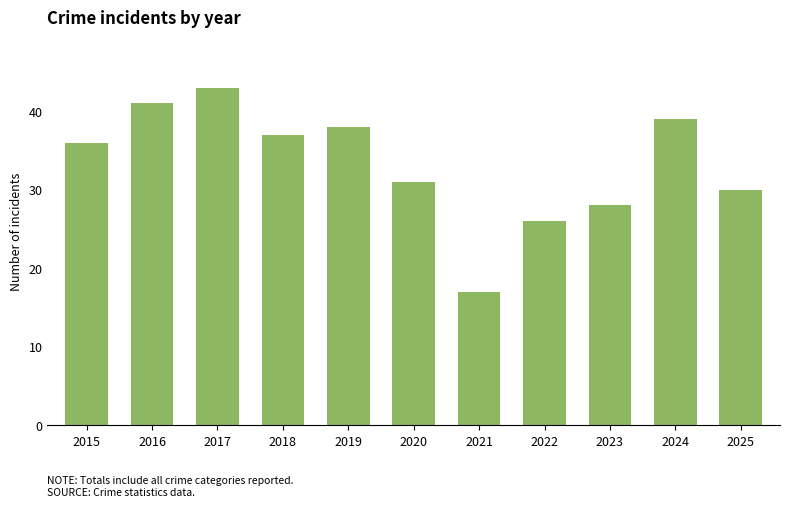

Which label corresponds to the smallest value in the chart?

2021